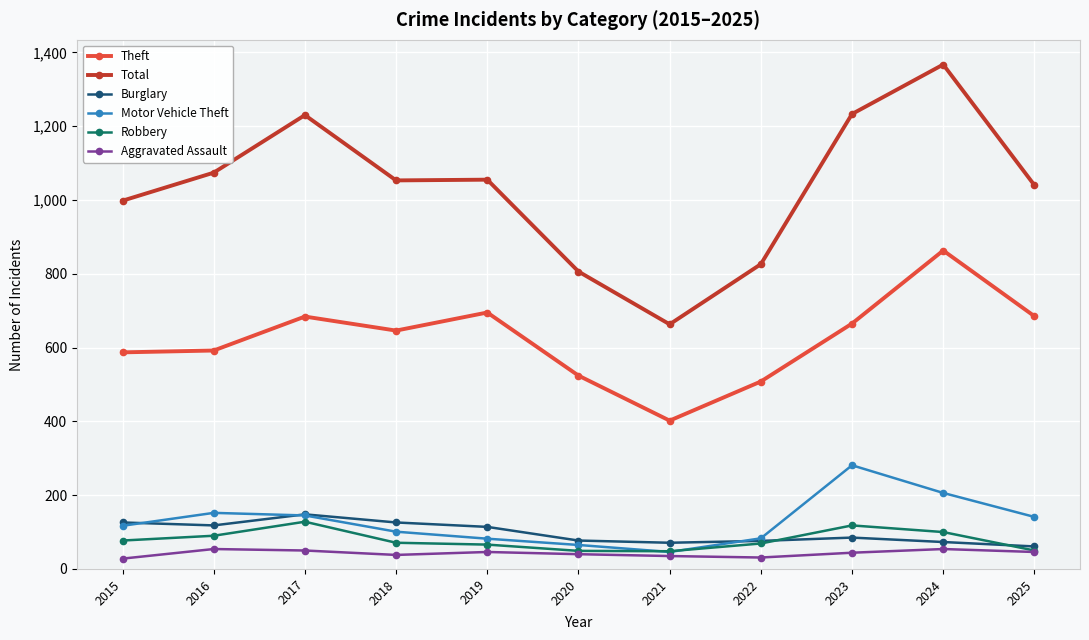

The Burglary series shows 131 at 2023. True or false?

False